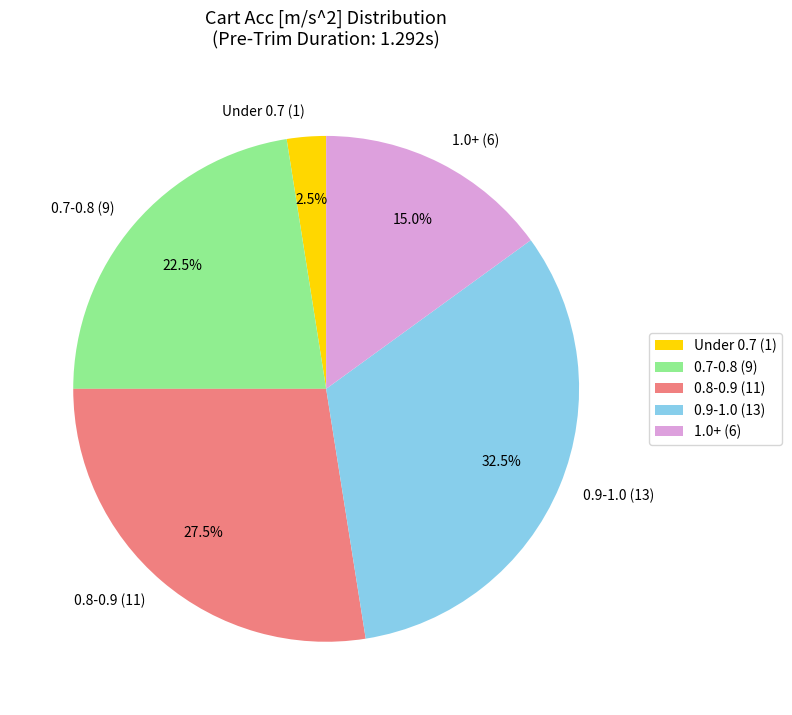

What percentage is NOT represented by 0.9-1.0 (13)?

67.5%